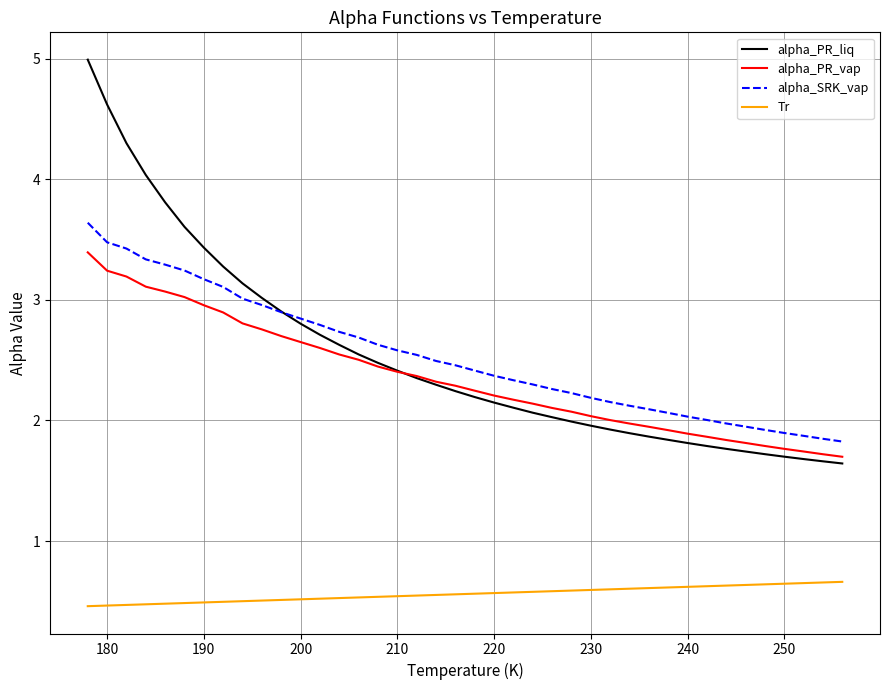

True or false: alpha_SRK_vap and alpha_PR_vap cross at least once.

False